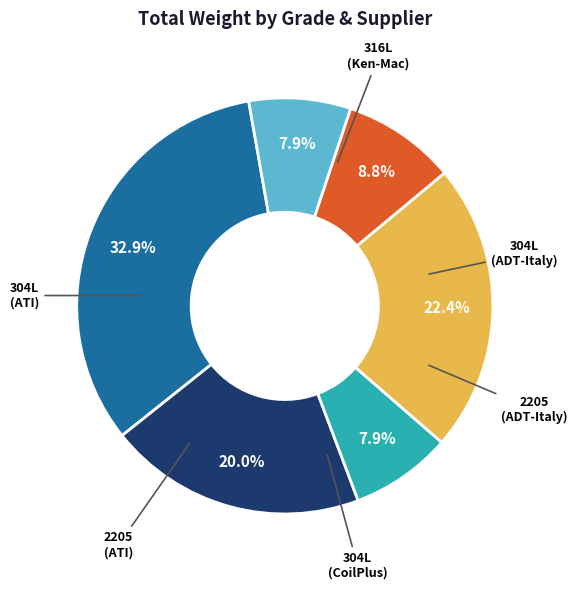

Is there a majority slice in this chart?

No